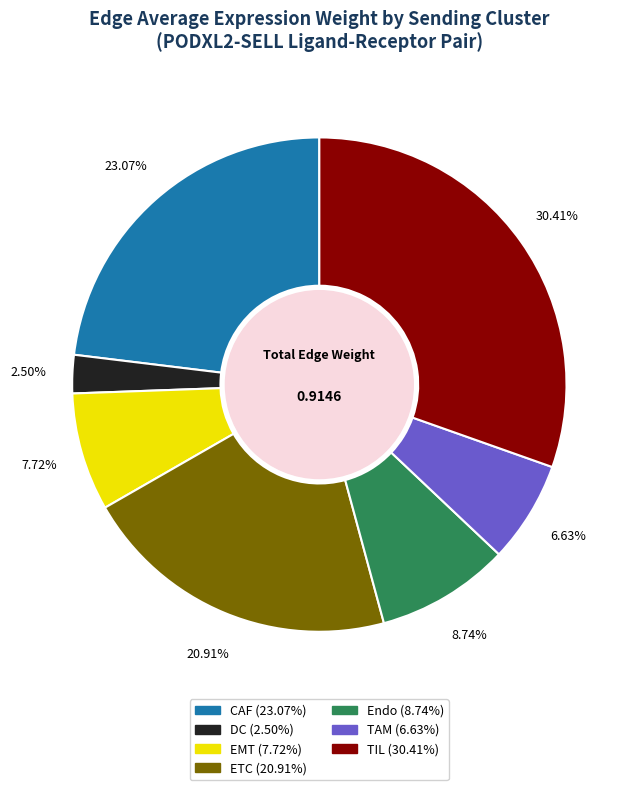

What percentage is the CAF slice, to the nearest percent?

23%